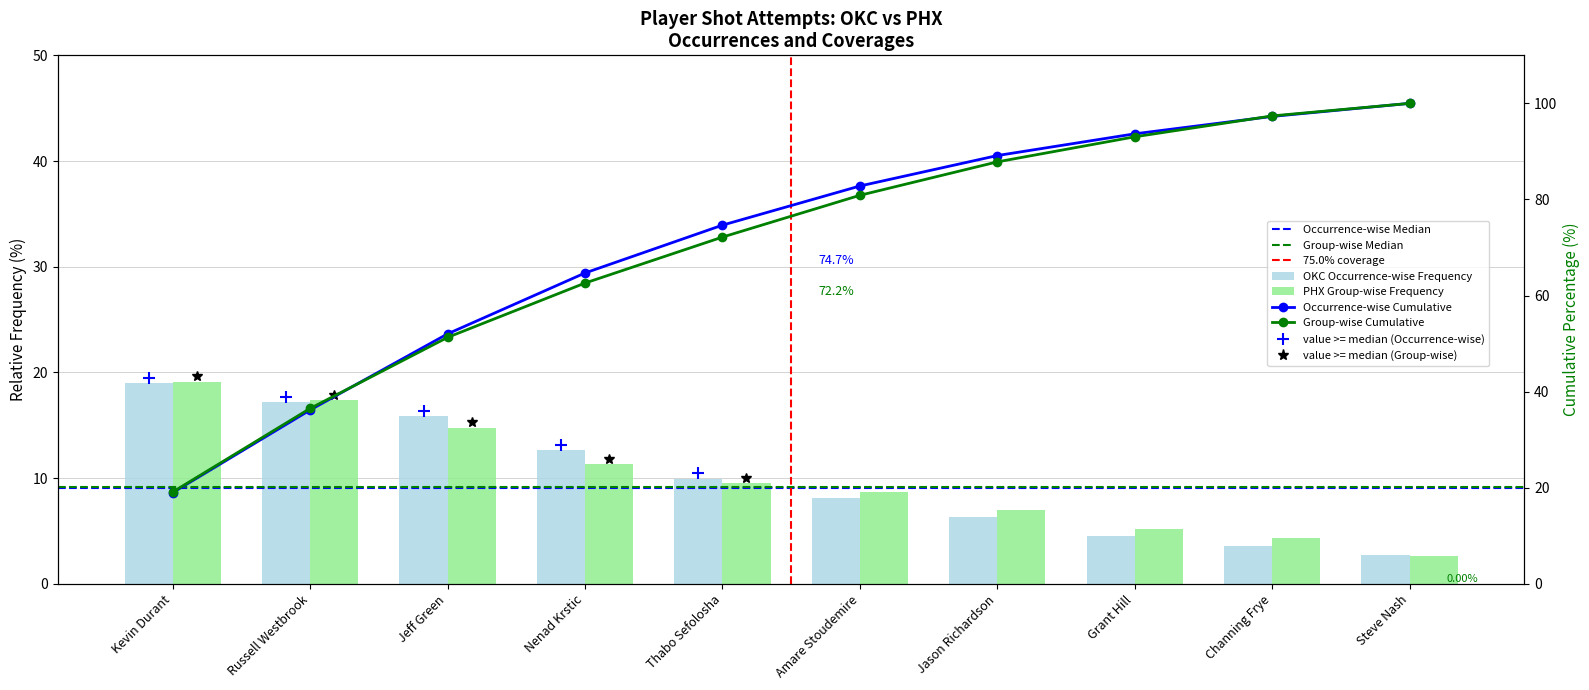

At which category does the chart reach its minimum across all series?

Steve Nash